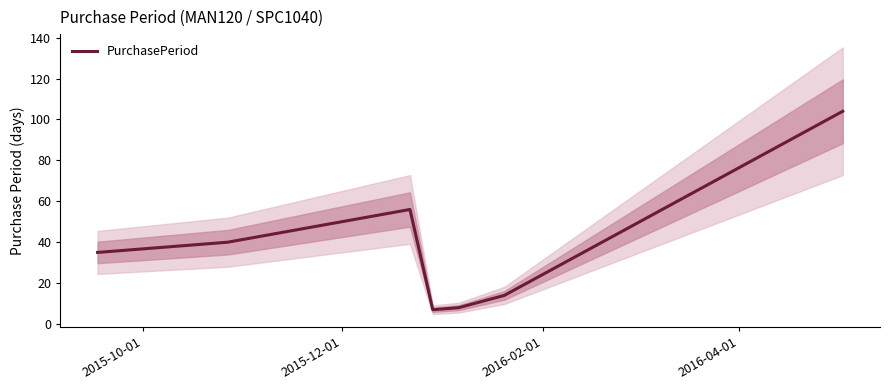

How many lines are shown in the chart?

1